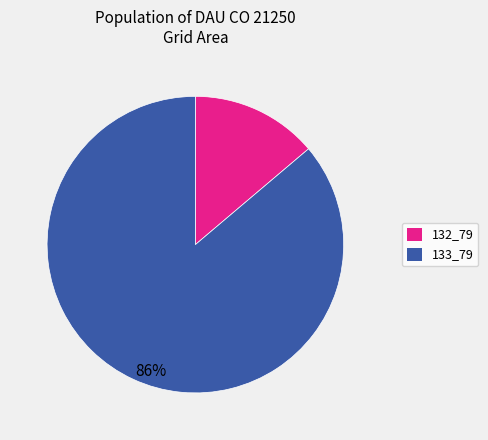

To the nearest percent, what portion does 133_79 represent?

86%